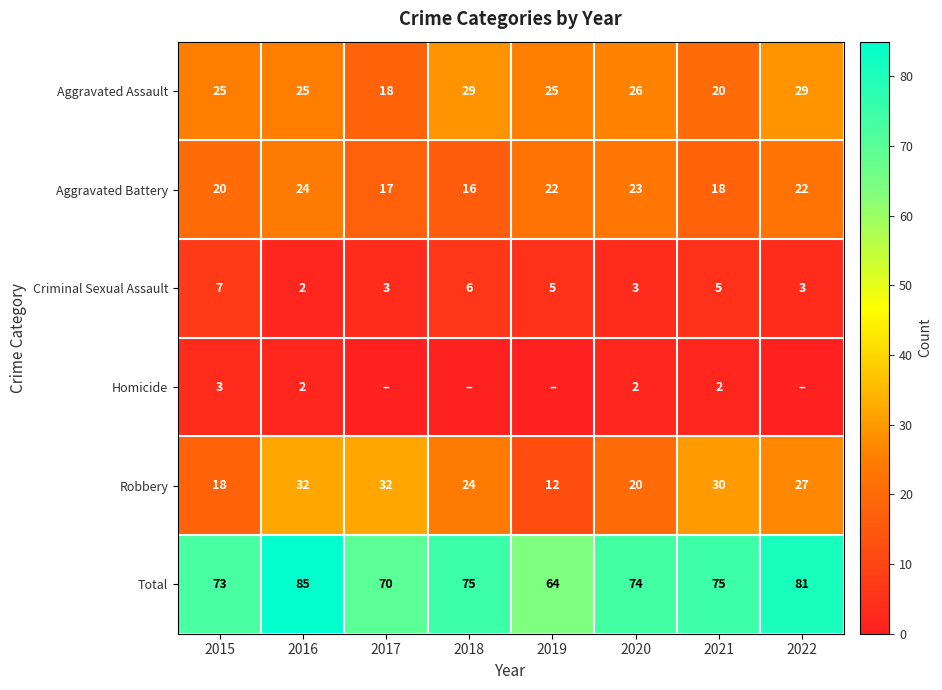

Read the Aggravated Assault value at 2019.

25